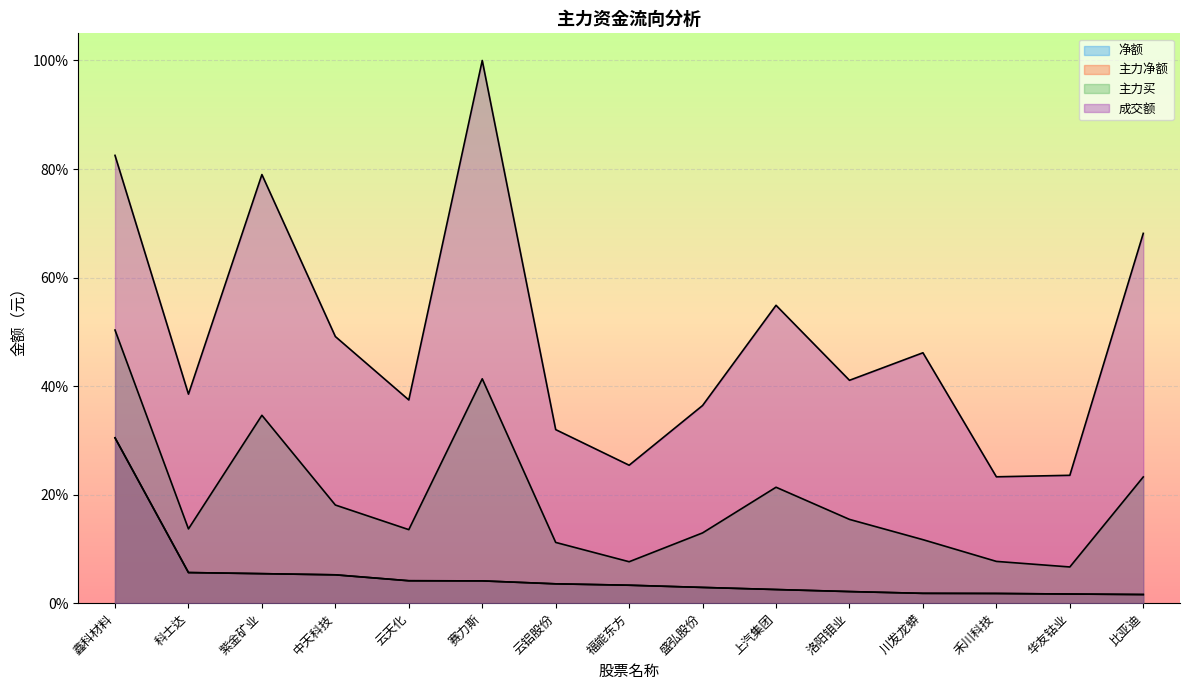

Where is 主力净额 nearest to the value 0?

比亚迪